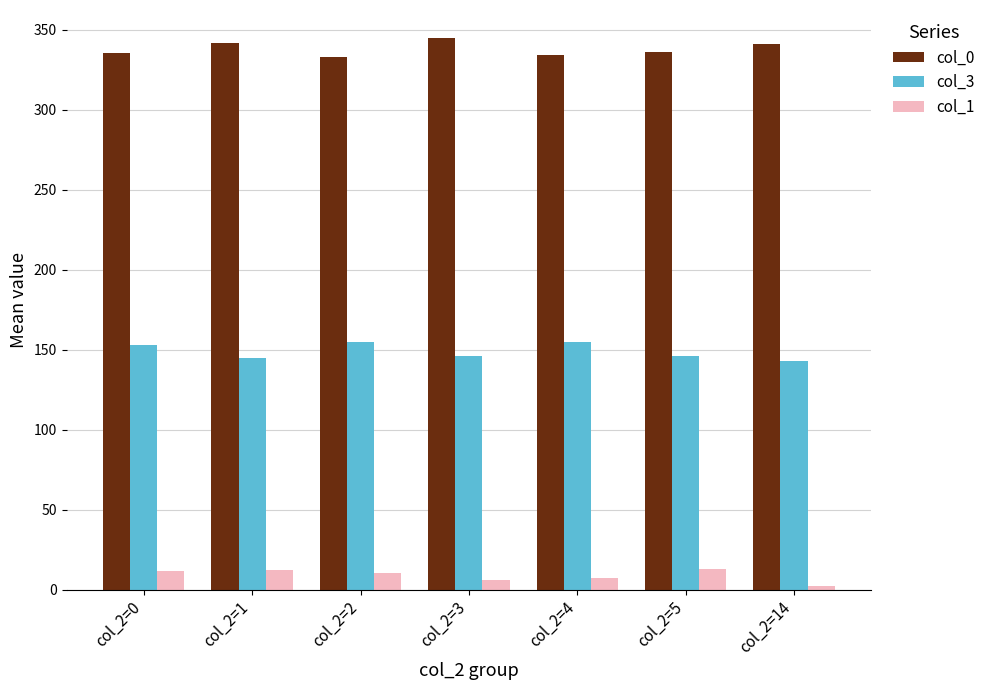

What is the sum of the col_1 values at col_2=2 and col_2=0?

22.2